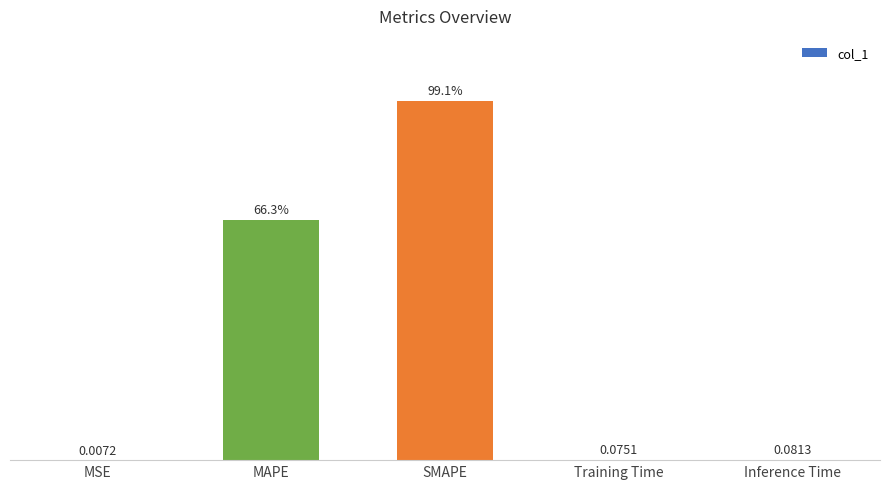

Which category has the highest value across all series?

SMAPE